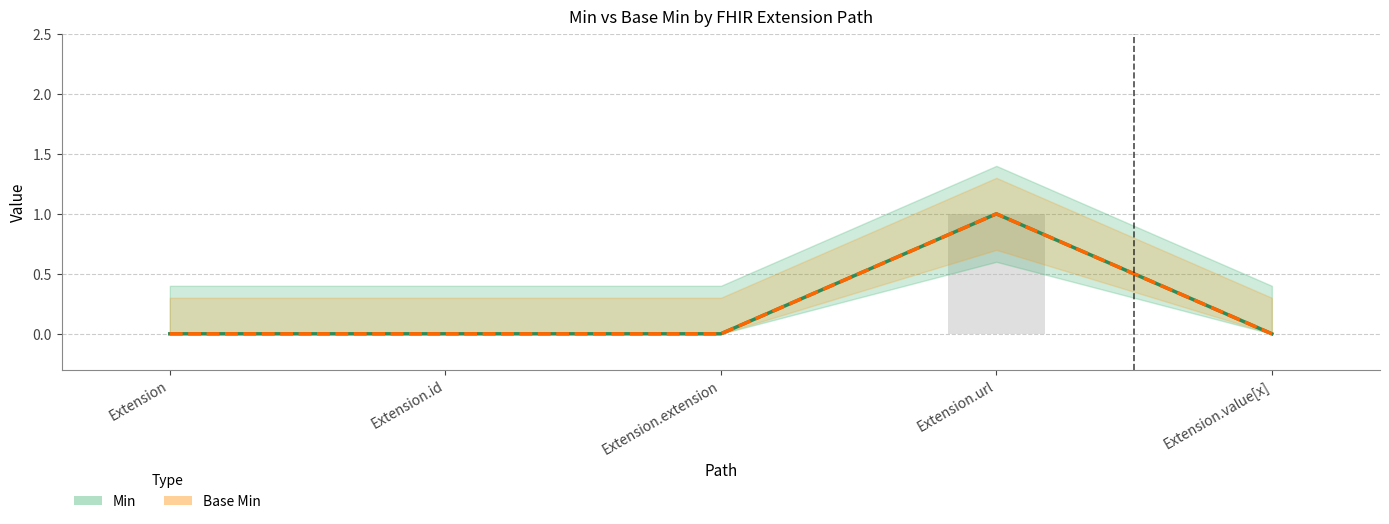

List the series in order of their peak value, highest first.

Min, Base Min